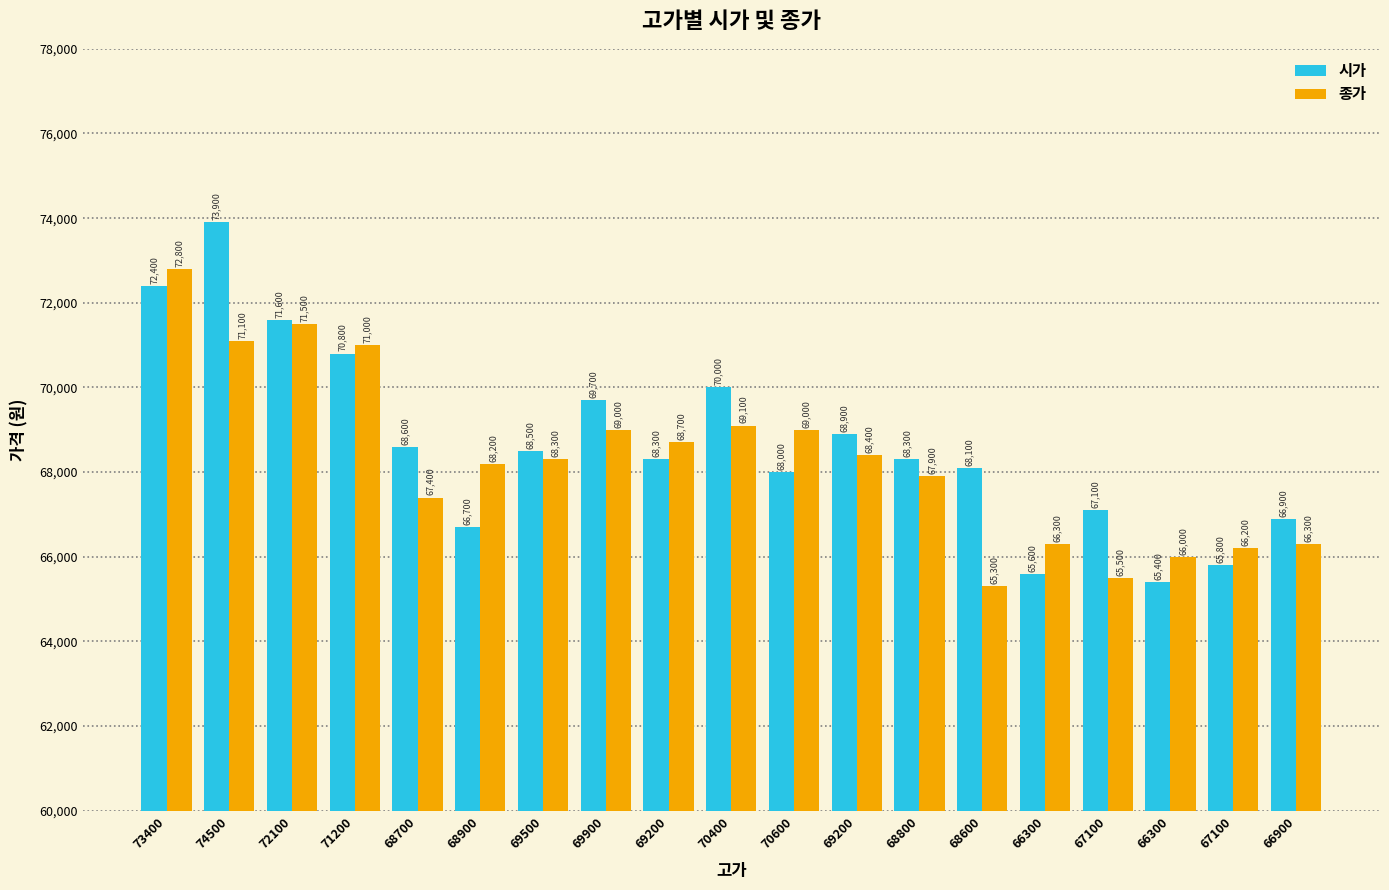

True or false: 시가 has a value of 44739 at 68600.

False